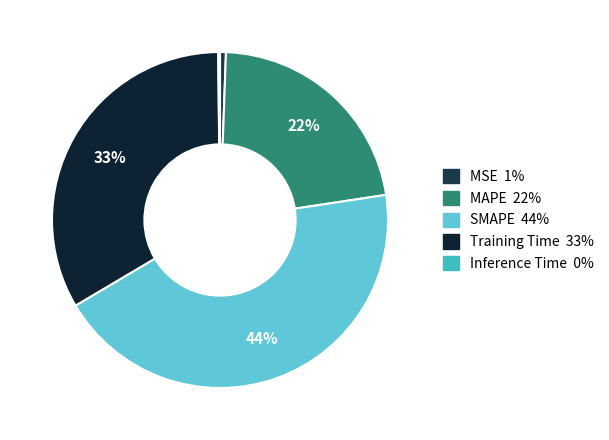

How many segments does this pie chart have?

5